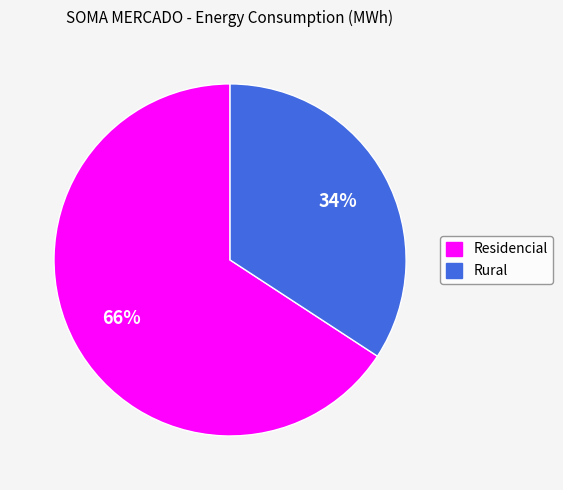

To the nearest percent, what is the difference between the largest and smallest slice percentages?

32%